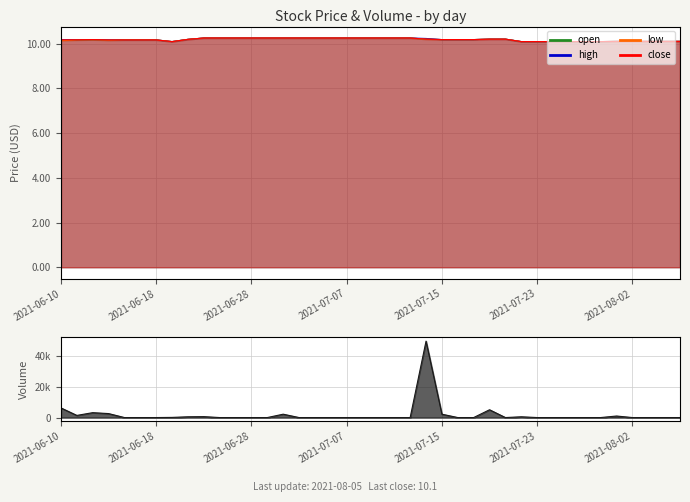

What is the highest value of the open series?

10.2